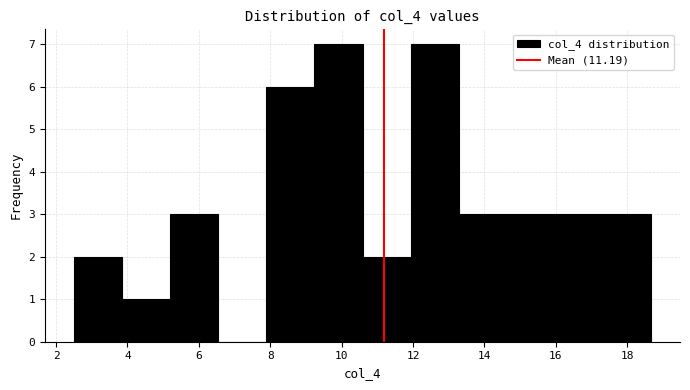

Reading left to right, list every bar in this chart as the range it spans on the x-axis followed by its height. Neither the bar edges nor the heights are printed on the chart, so give them approximately, as read against the axes.

2.6 to 3.8: 2
3.8 to 5.2: 1
5.2 to 6.6: 3
6.6 to 7.8: 0
7.8 to 9.2: 6
9.2 to 10.6: 7
10.6 to 12.0: 2
12.0 to 13.2: 7
13.2 to 14.6: 3
14.6 to 16.0: 3
16.0 to 17.4: 3
17.4 to 18.6: 3